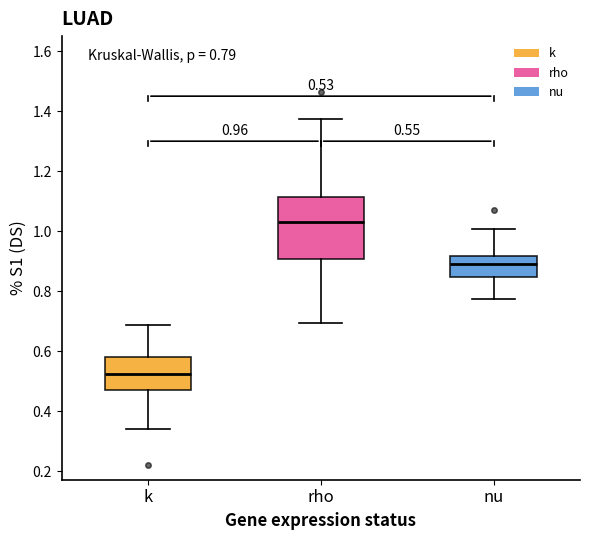

Comparing the boxes themselves (not the whiskers), which one is the tallest?

rho